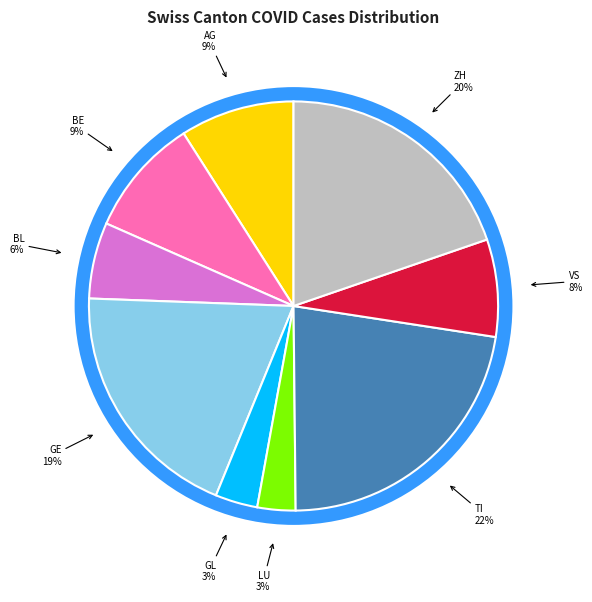

Which slice is the largest?

TI